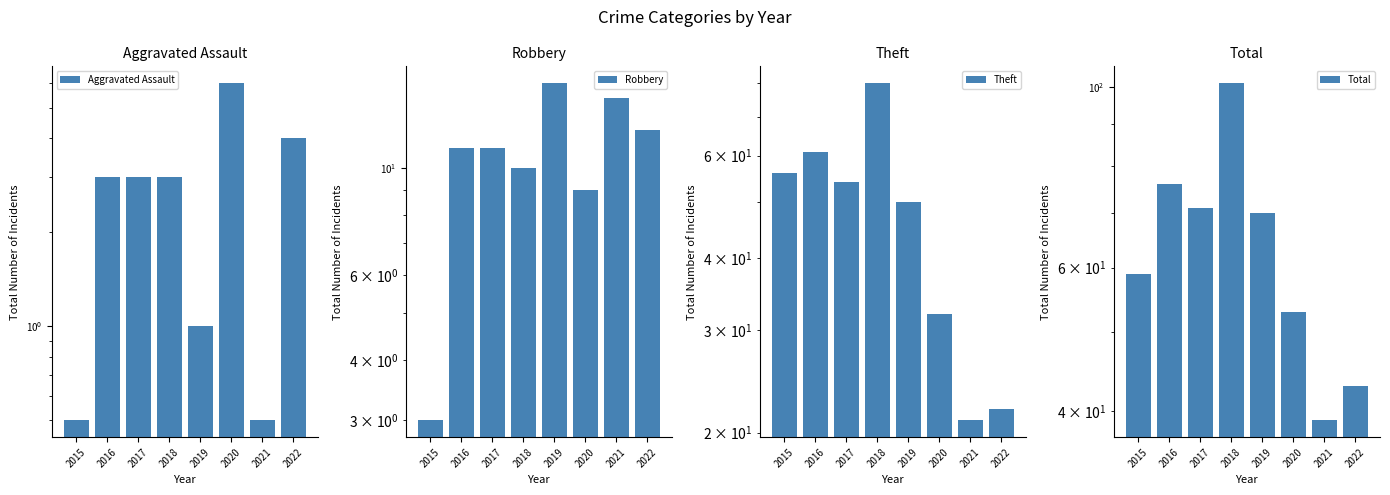

Reading left to right, list all the values displayed in this chart.

Aggravated Assault: 2015=0.5	2016=3.0	2017=3.0	2018=3.0	2019=1.0	2020=6.0	2021=0.5	2022=4.0
Robbery: 2015=3.0	2016=11.0	2017=11.0	2018=10.0	2019=15.0	2020=9.0	2021=14.0	2022=12.0
Theft: 2015=56.0	2016=61.0	2017=54.0	2018=80.0	2019=50.0	2020=32.0	2021=21.0	2022=22.0
Total: 2015=59.0	2016=76.0	2017=71.0	2018=101.0	2019=70.0	2020=53.0	2021=39.0	2022=43.0